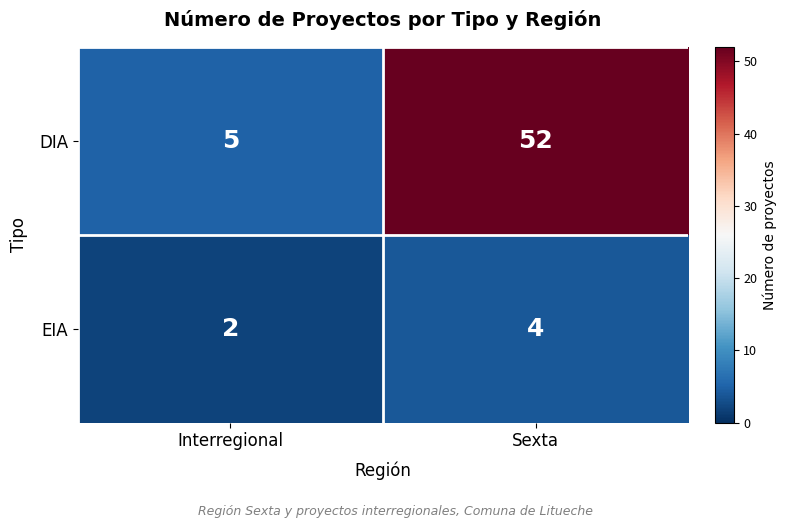

What is the difference between the highest and lowest values at Interregional?

3